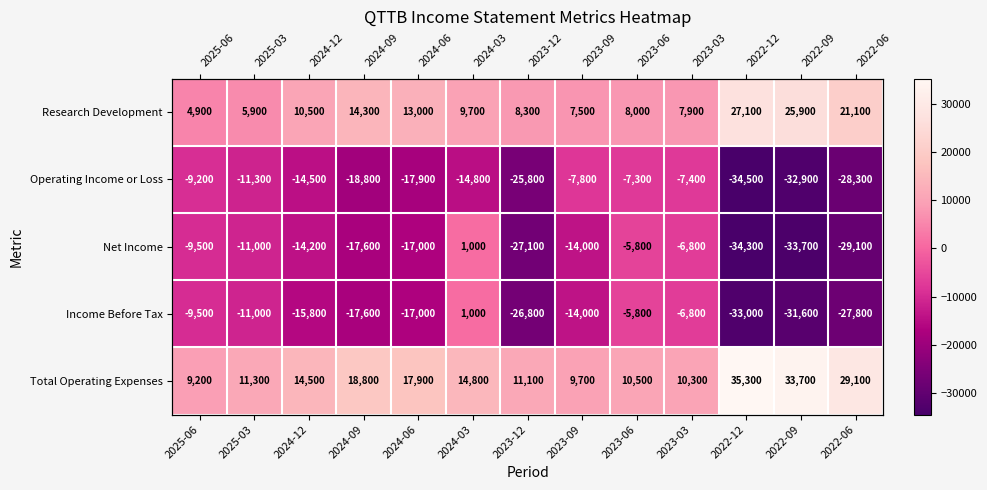

At how many categories does at least one series exceed 16062?

5